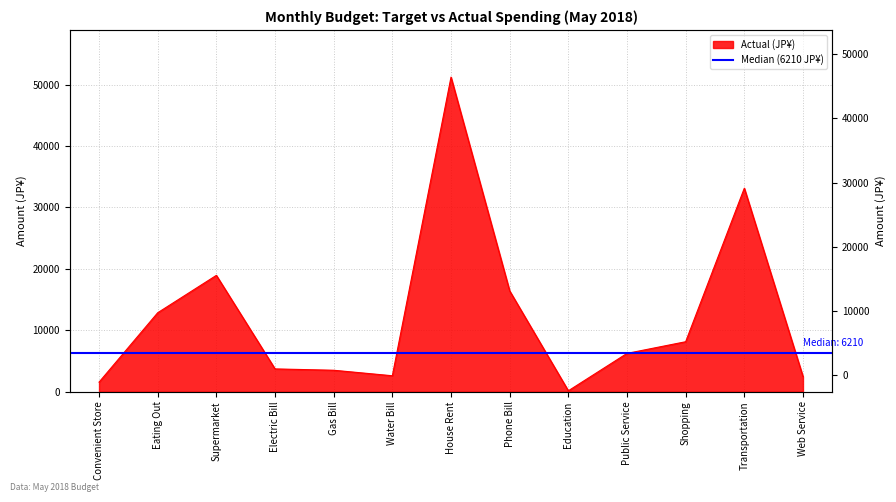

List the labels in order of value, smallest first.

Education, Convenient Store, Web Service, Water Bill, Gas Bill, Electric Bill, Public Service, Shopping, Eating Out, Phone Bill, Supermarket, Transportation, House Rent